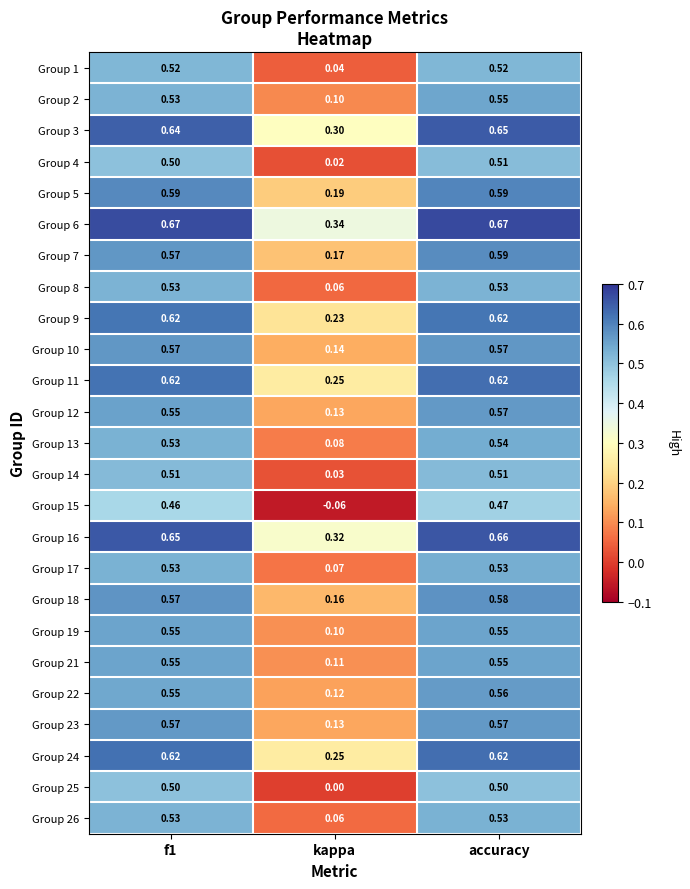

Which label corresponds to the smallest value in the chart?

kappa